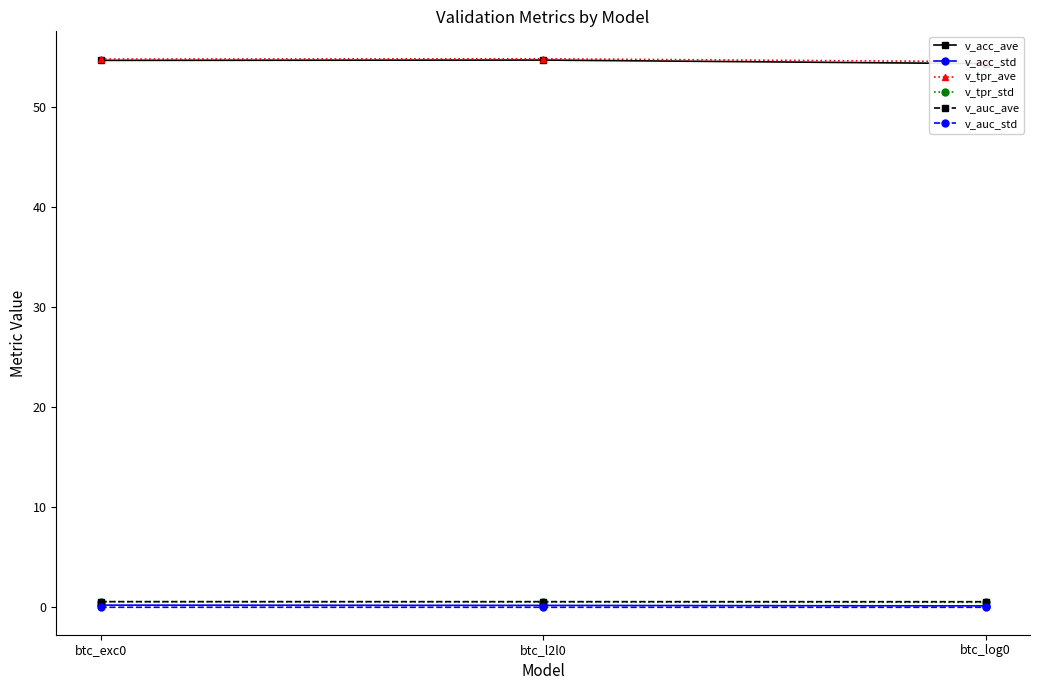

At which label is v_auc_ave closest to 0?

btc_log0